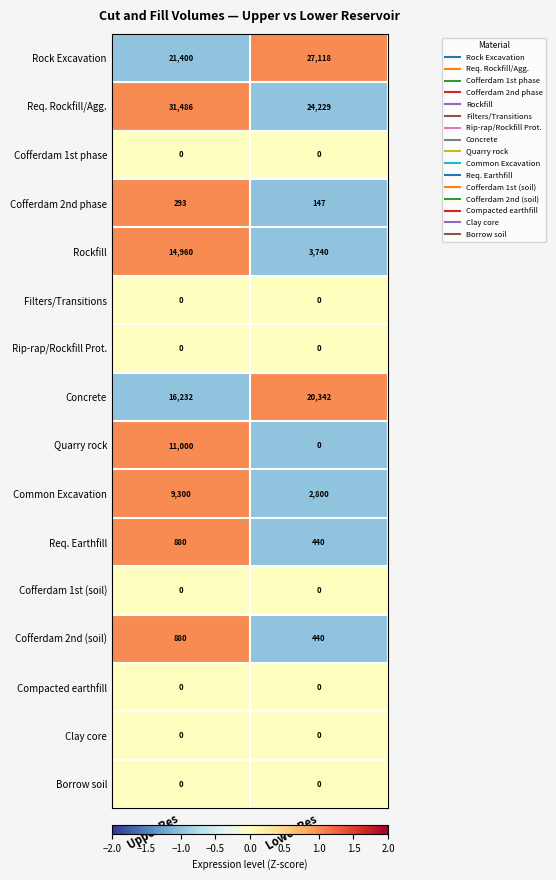

How many values in the Rockfill series are below 14960?

1